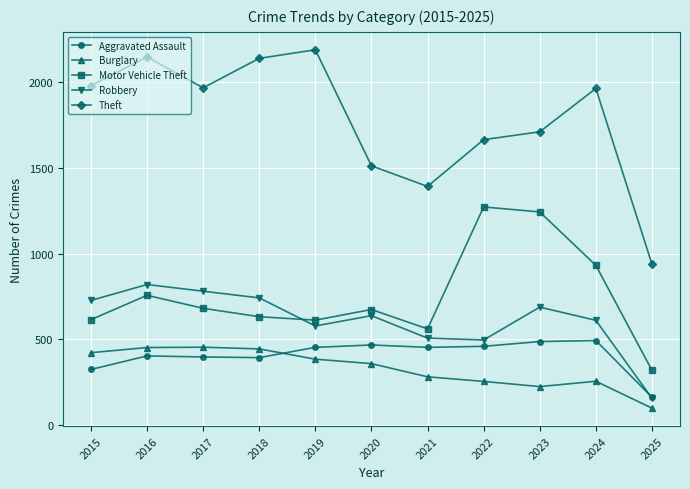

How many values in the Theft series are below 1964?

5